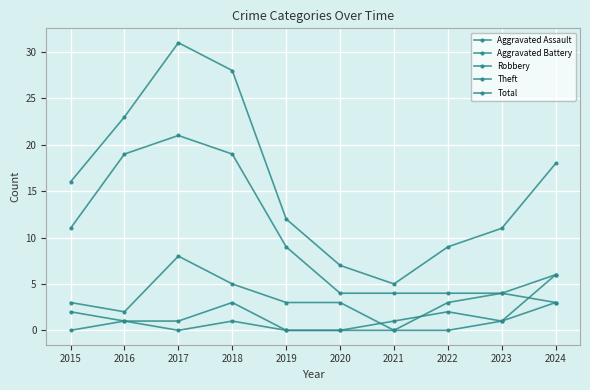

List the series in order of their peak value, lowest first.

Aggravated Battery, Aggravated Assault, Robbery, Theft, Total